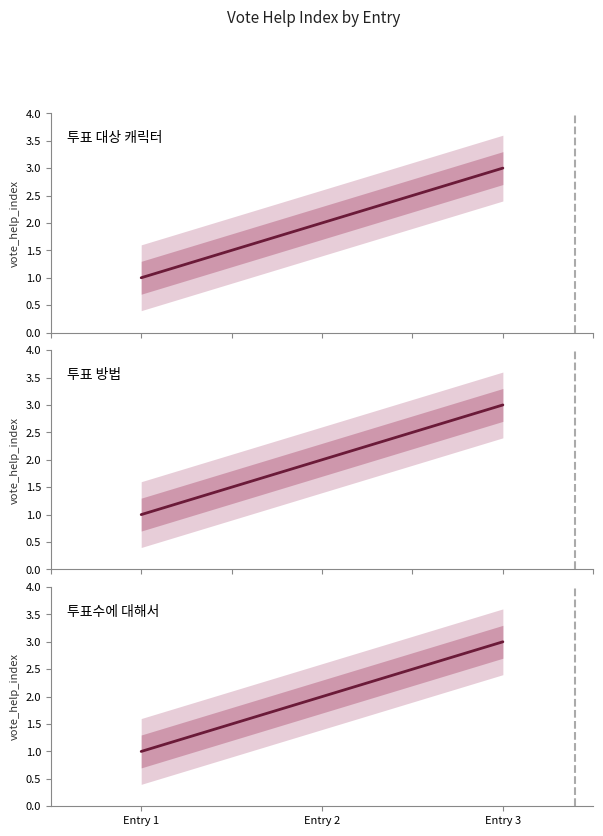

What is the sum of the values at Entry 2 and Entry 3?

5